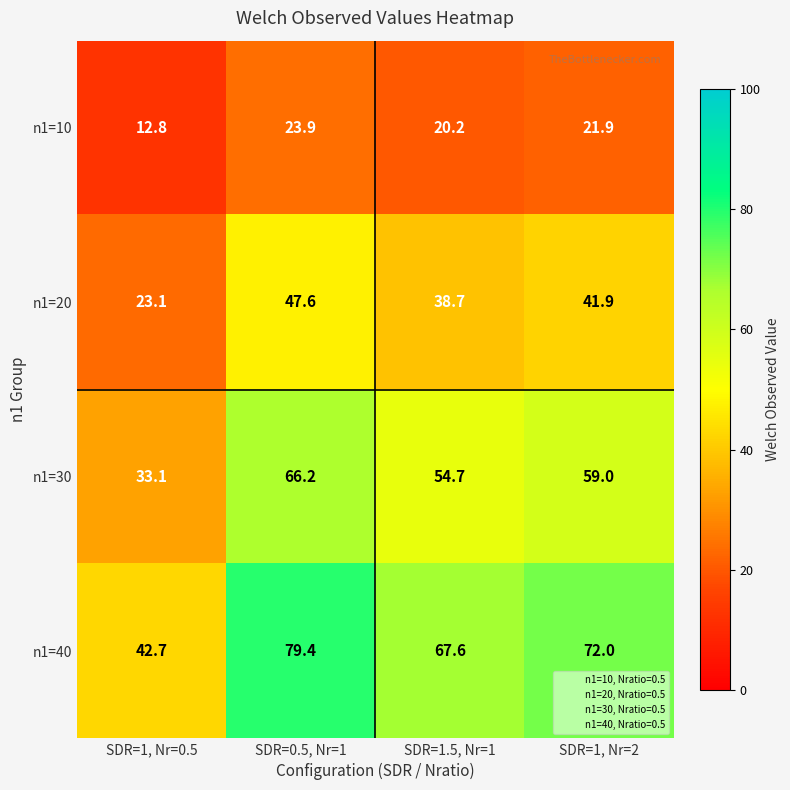

Reading right to left, extract all data points from this chart.

n1=10: 21.9	20.2	23.9	12.8
n1=20: 41.9	38.7	47.6	23.1
n1=30: 59.0	54.7	66.2	33.1
n1=40: 72.0	67.6	79.4	42.7